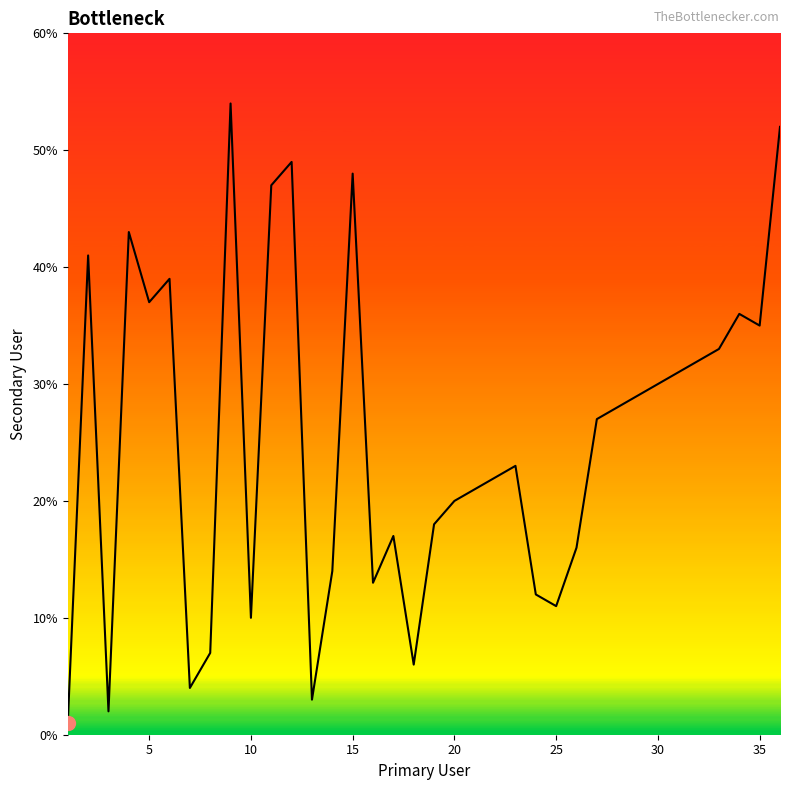

How many lines are shown in the chart?

1